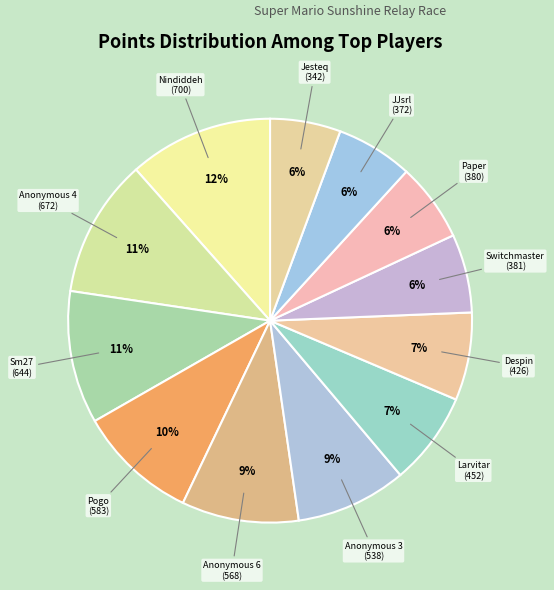

Is the sum of Sm27 and Anonymous 3 greater than half?

No